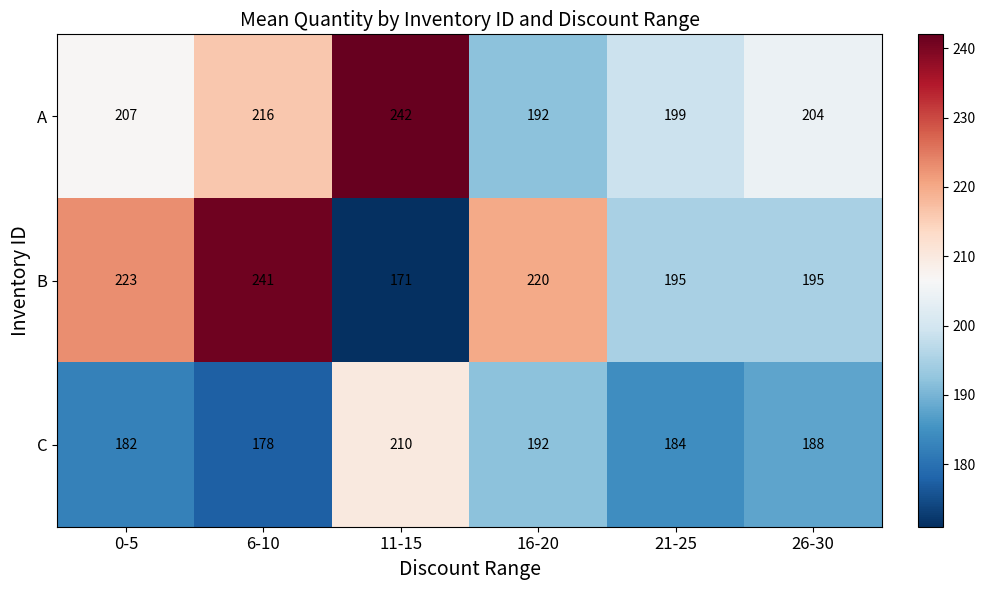

True or false: A has a value of 316 at 26-30.

False